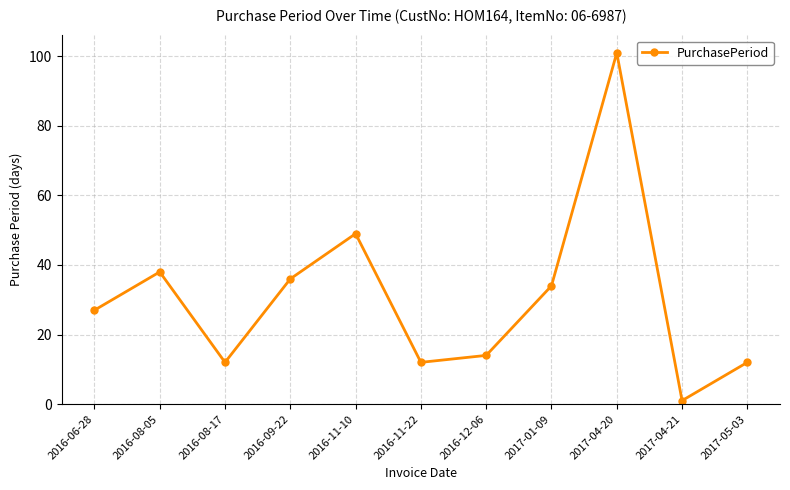

Is it true that the value at 2016-08-17 is 12?

True